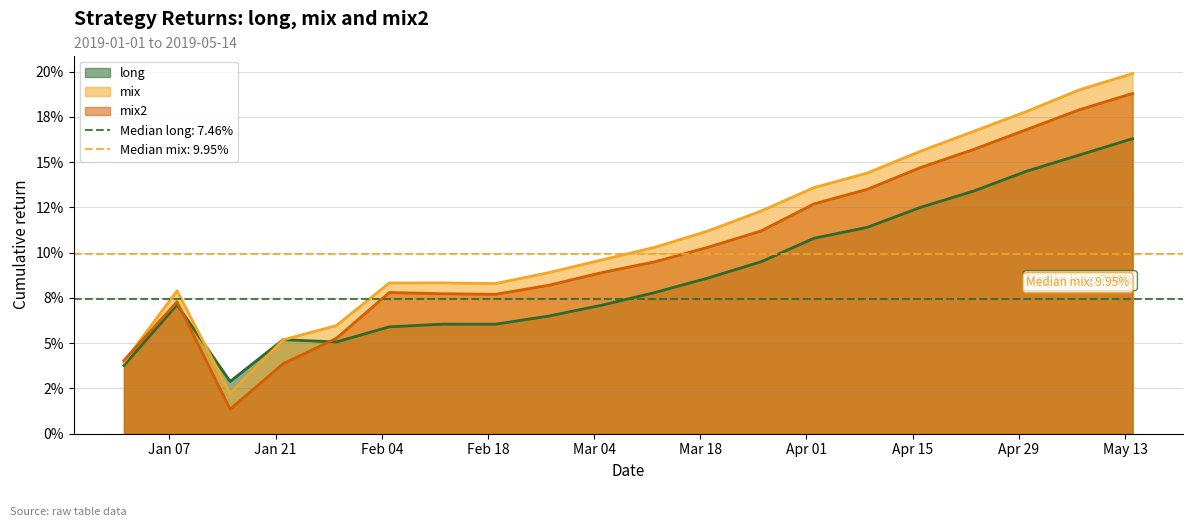

What are all the series names shown in the legend?

long, mix, mix2